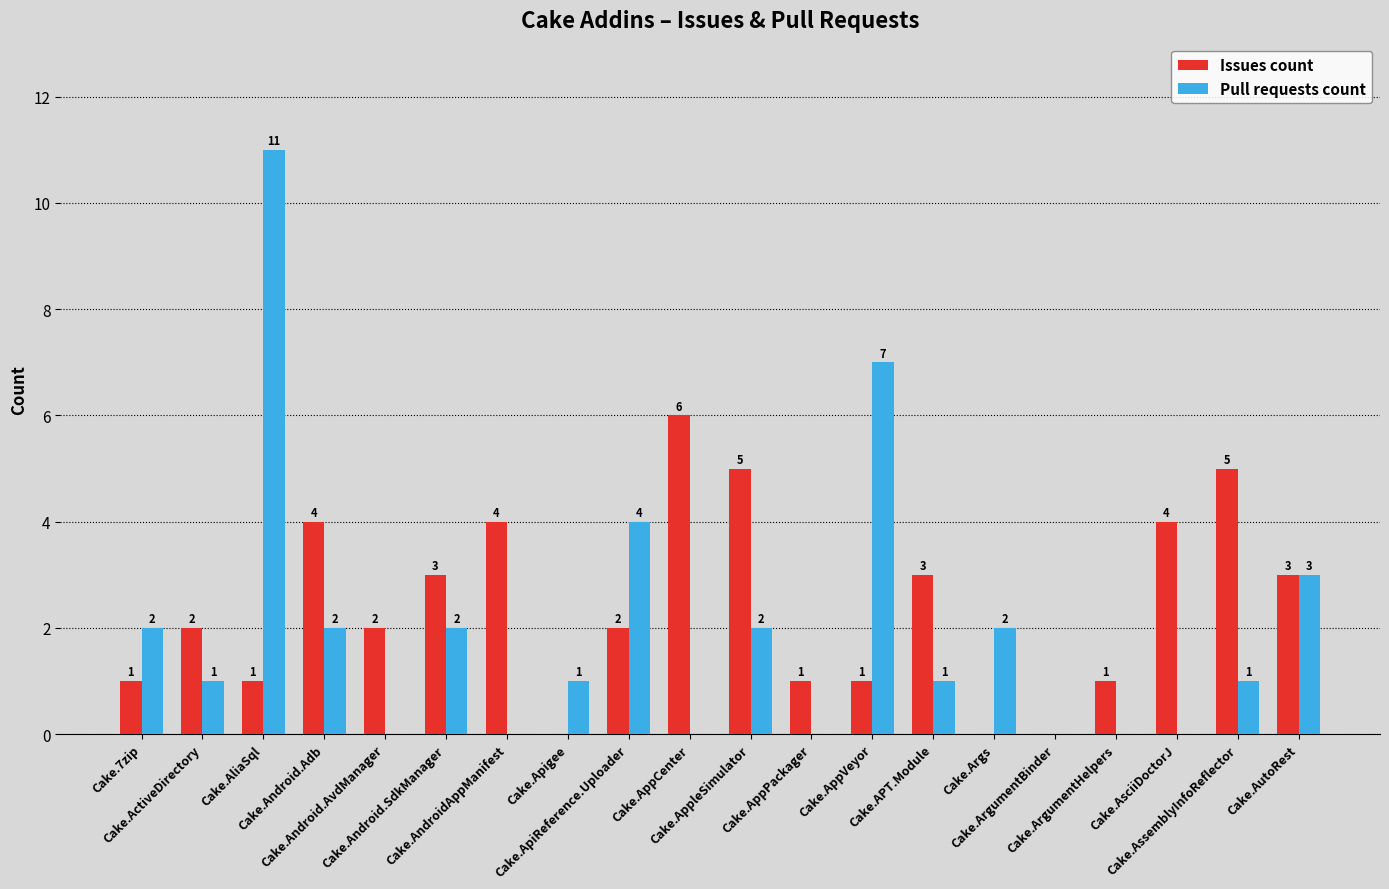

Are the bars horizontal?

No